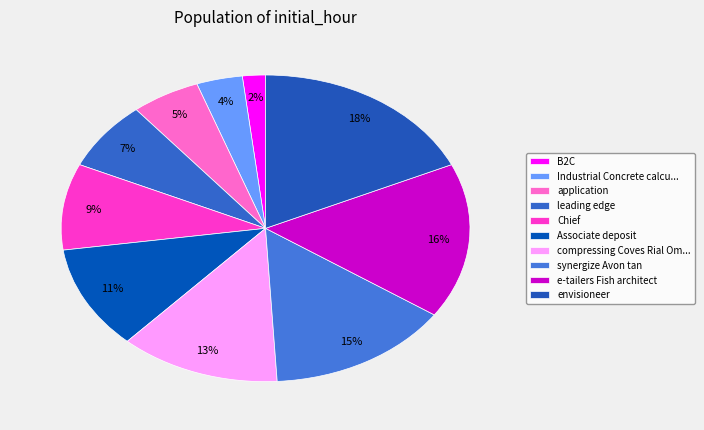

The synergize Avon tan slice represents 23% of the pie. True or false?

False